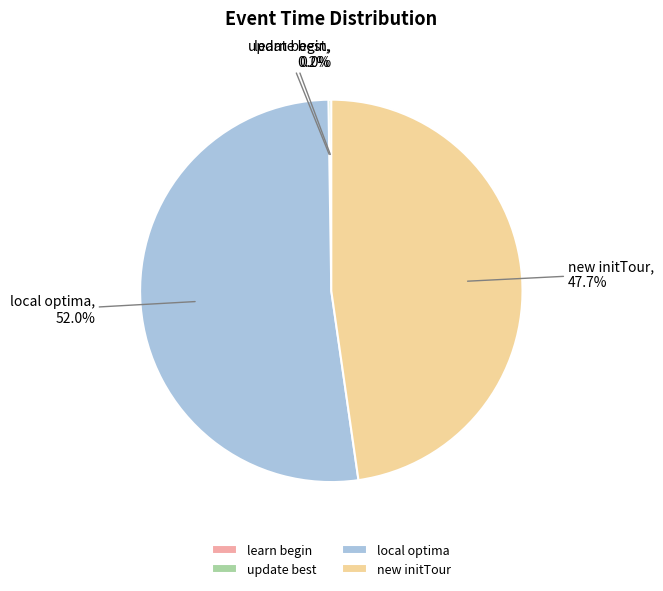

What is the largest slice in the pie chart?

local optima